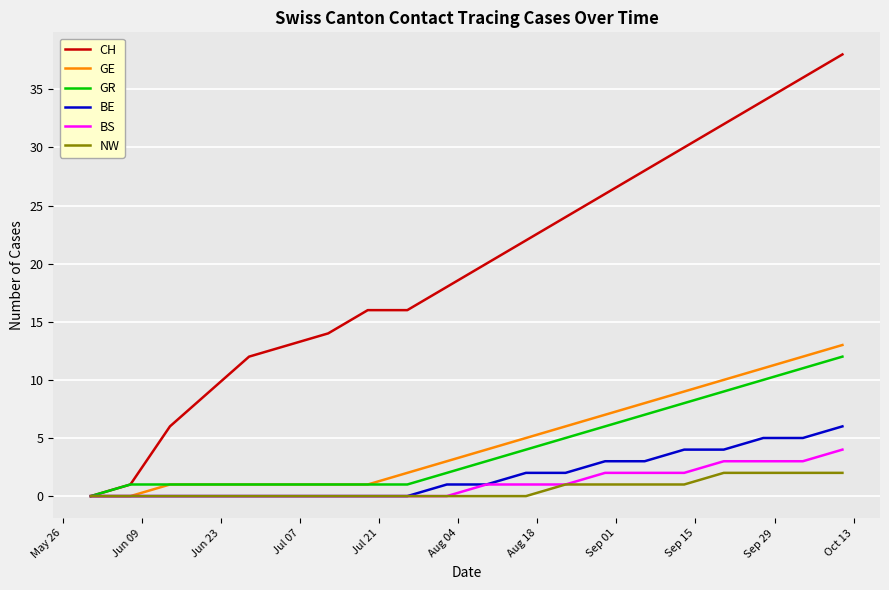

Which series has the largest range (max minus min)?

CH